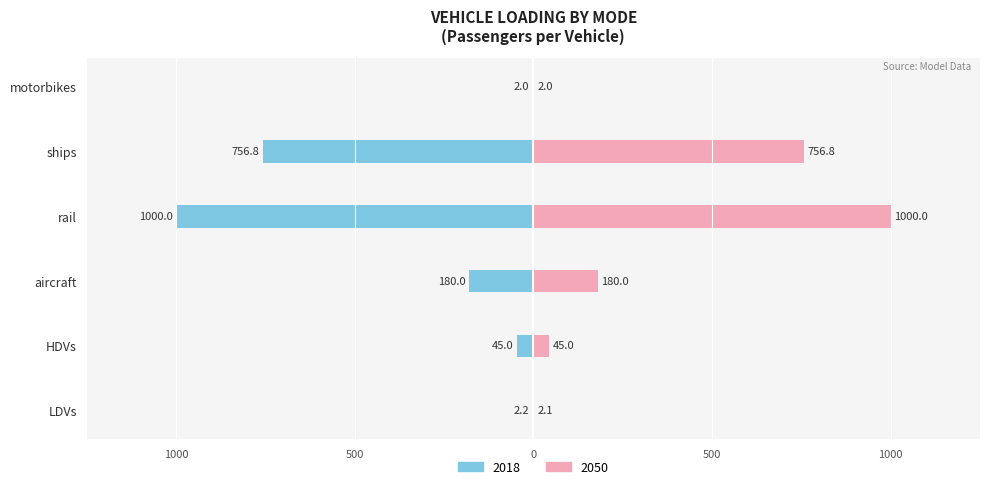

Reading left to right, transcribe all the data shown in this chart.

2018: -2.2	-45.0	-180.0	-1000.0	-756.8	-2.0
2050: 2.1	45.0	180.0	1000.0	756.8	2.0